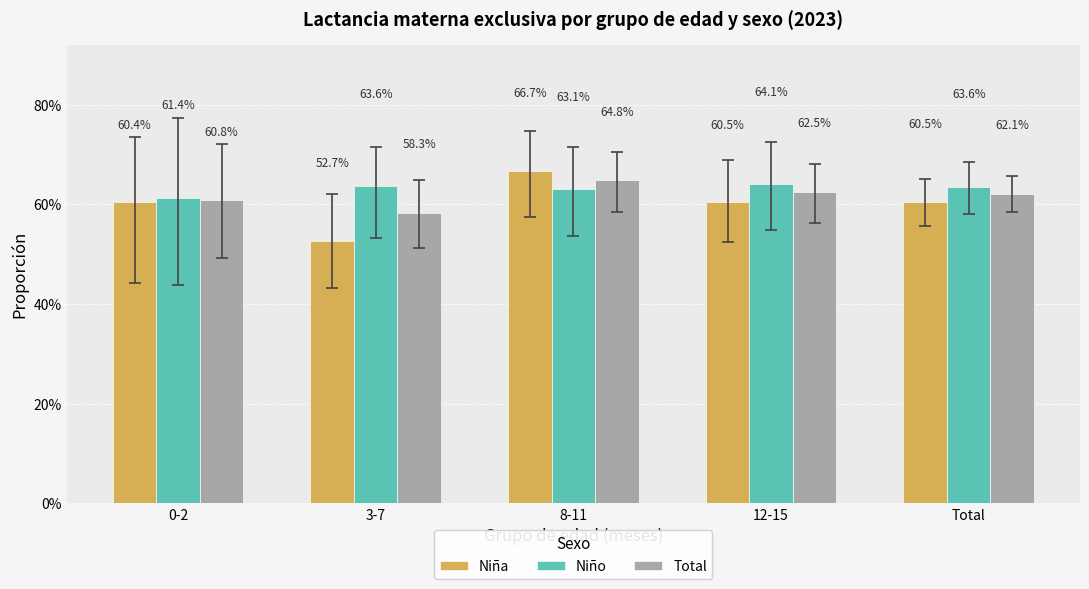

Rank the categories by Niña value from highest to lowest.

8-11, Total, 12-15, 0-2, 3-7